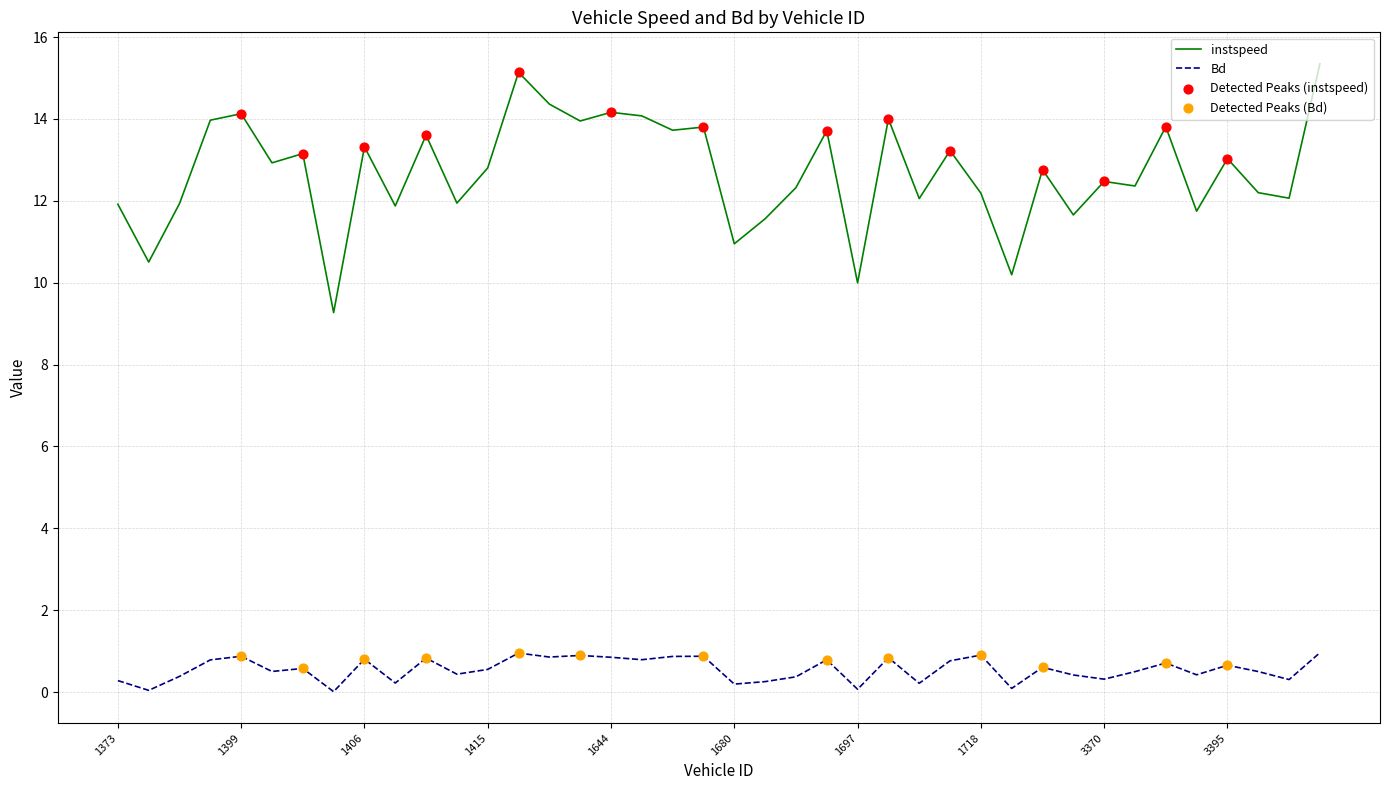

Which series has the largest total across all categories?

instspeed